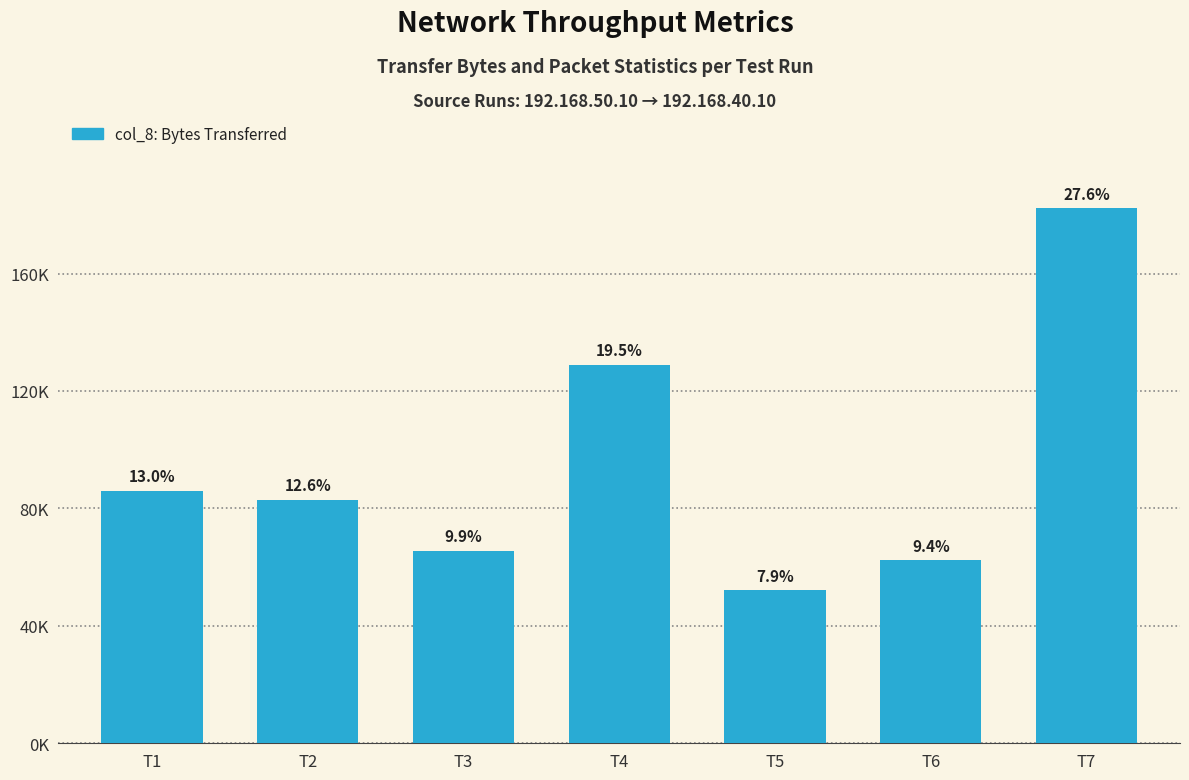

What value does the data have at T5?

52219